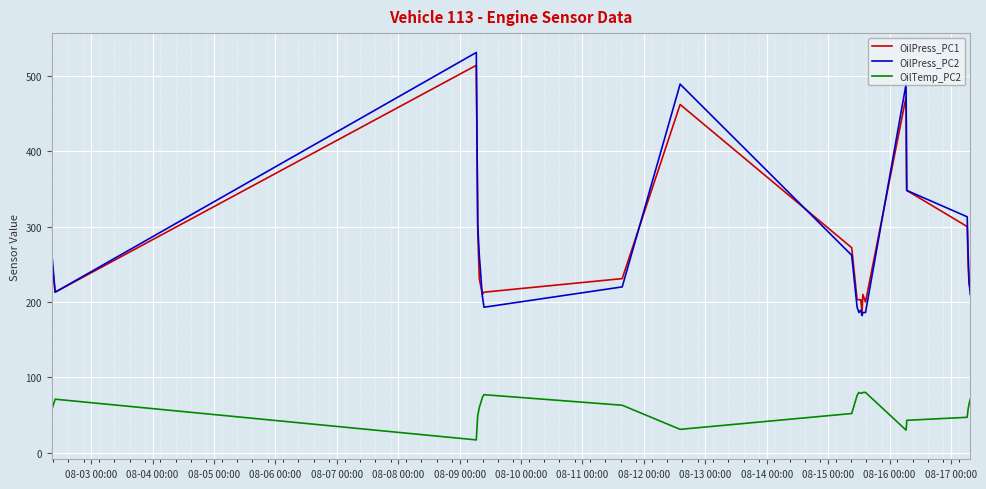

Which series has the largest range (max minus min)?

OilPress_PC2